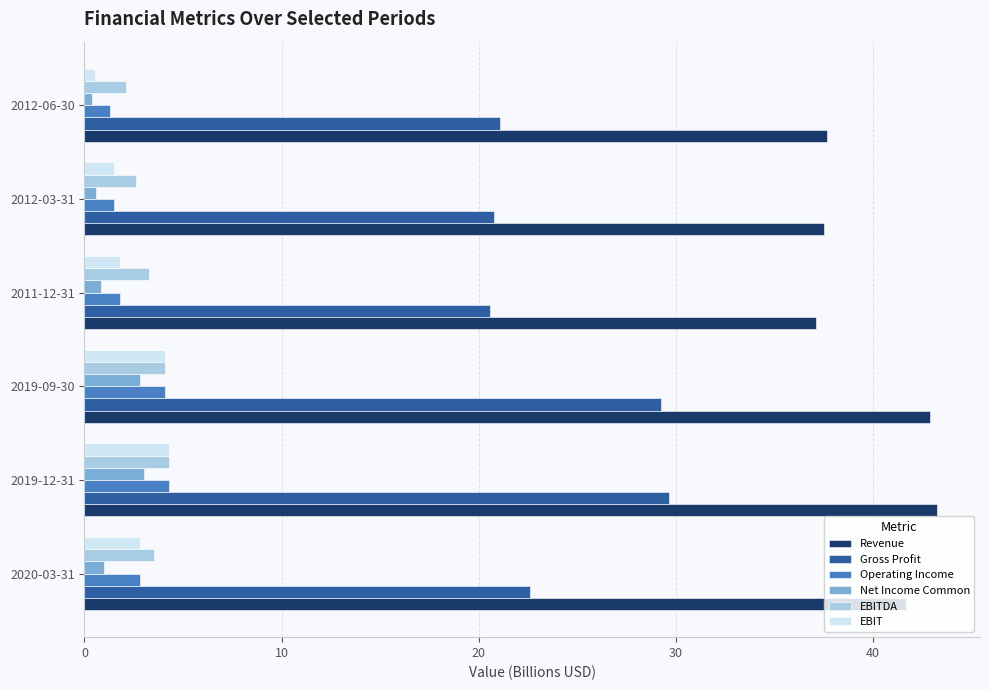

What is the difference between the highest and lowest values at 2020-03-31?

40.6